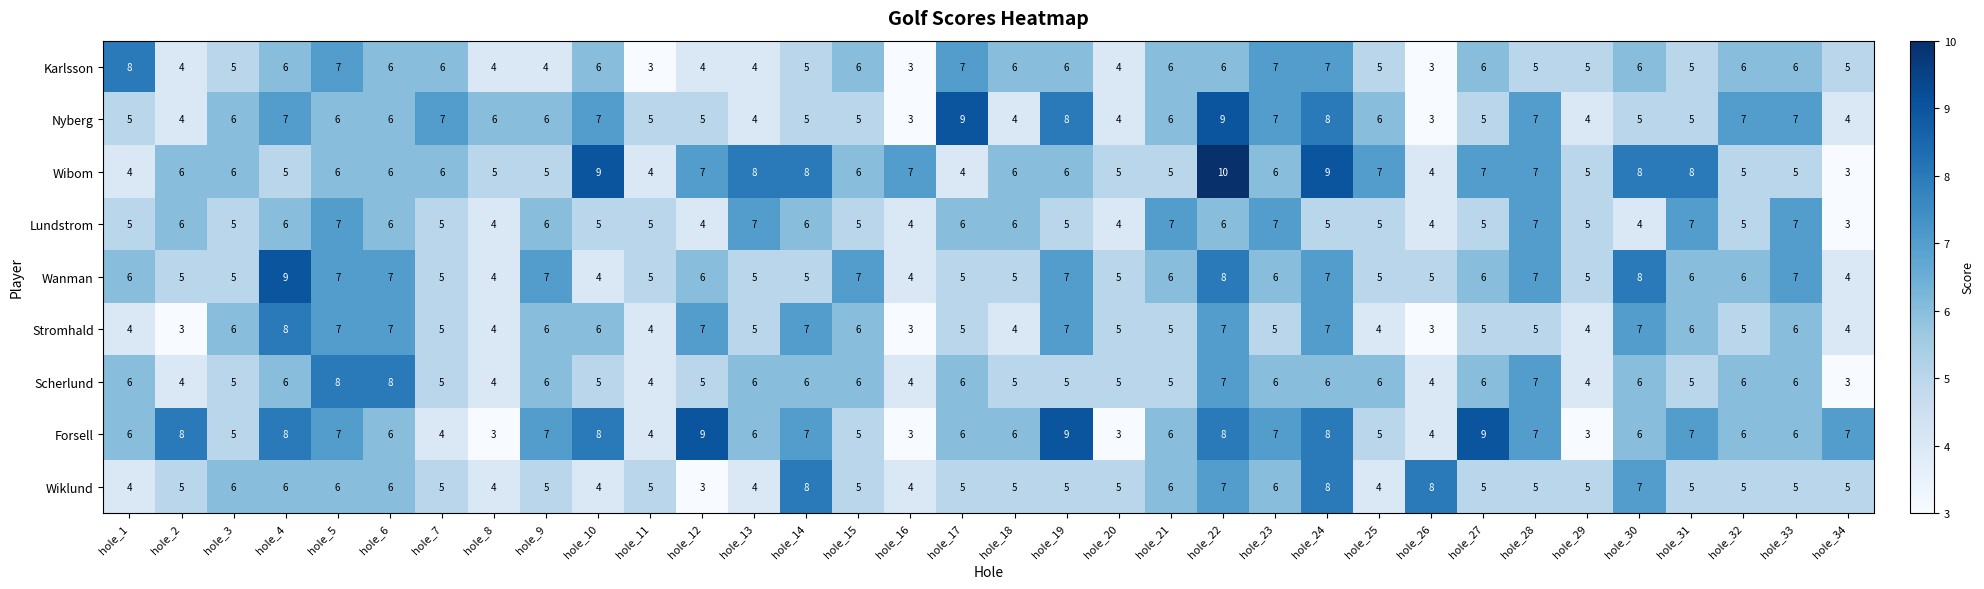

Count the Scherlund values in the range 5 to 6.

23